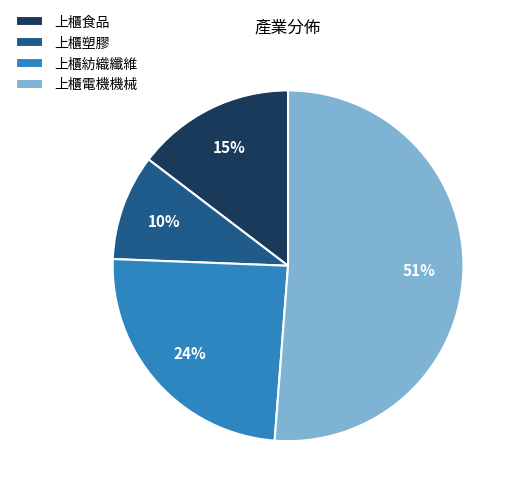

Combined, do 上櫃食品 and 上櫃塑膠 account for over 50%?

No